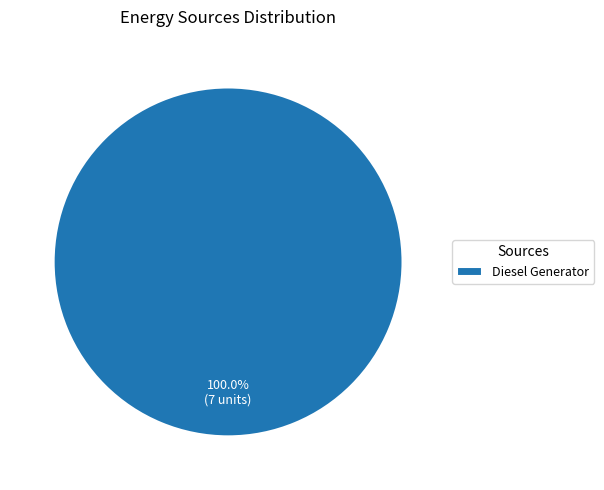

Rank the categories by value from lowest to highest.

Diesel Generator